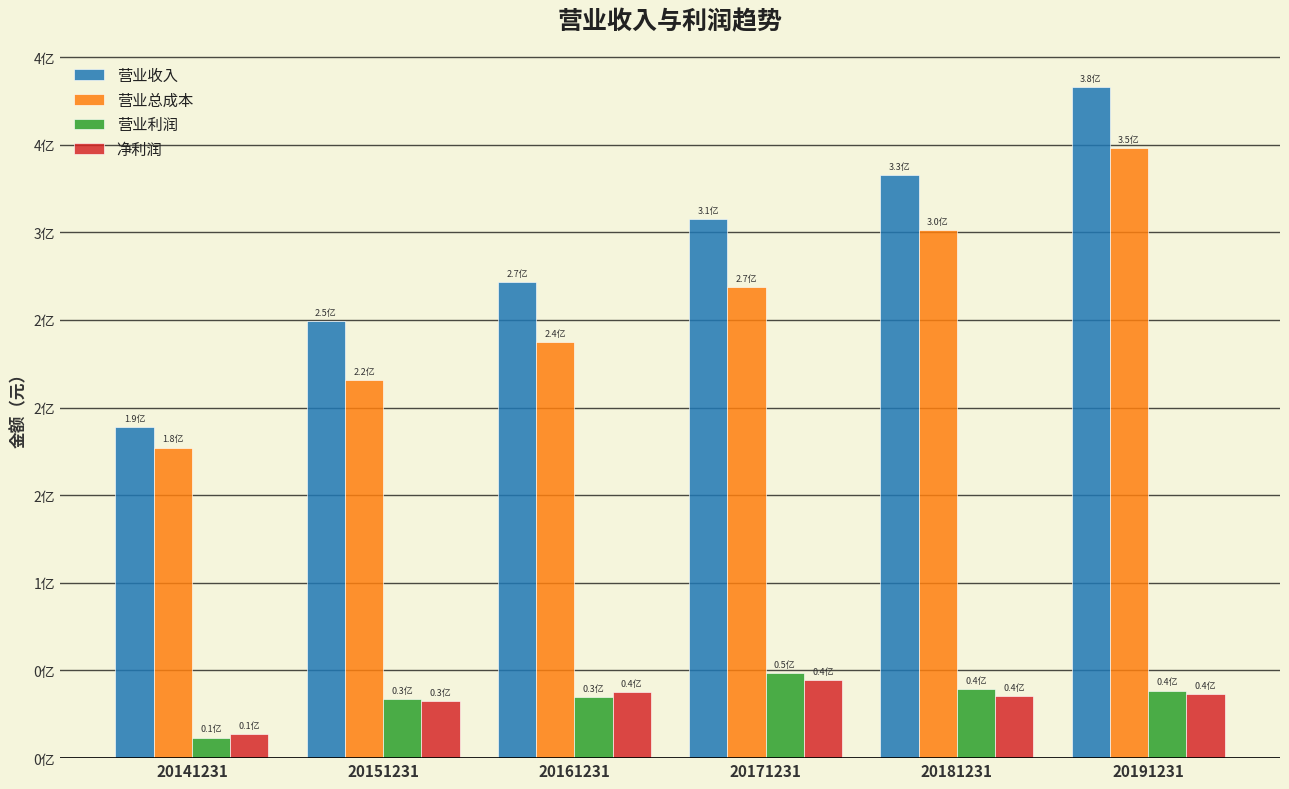

List the series in order of their peak value, lowest first.

净利润, 营业利润, 营业总成本, 营业收入